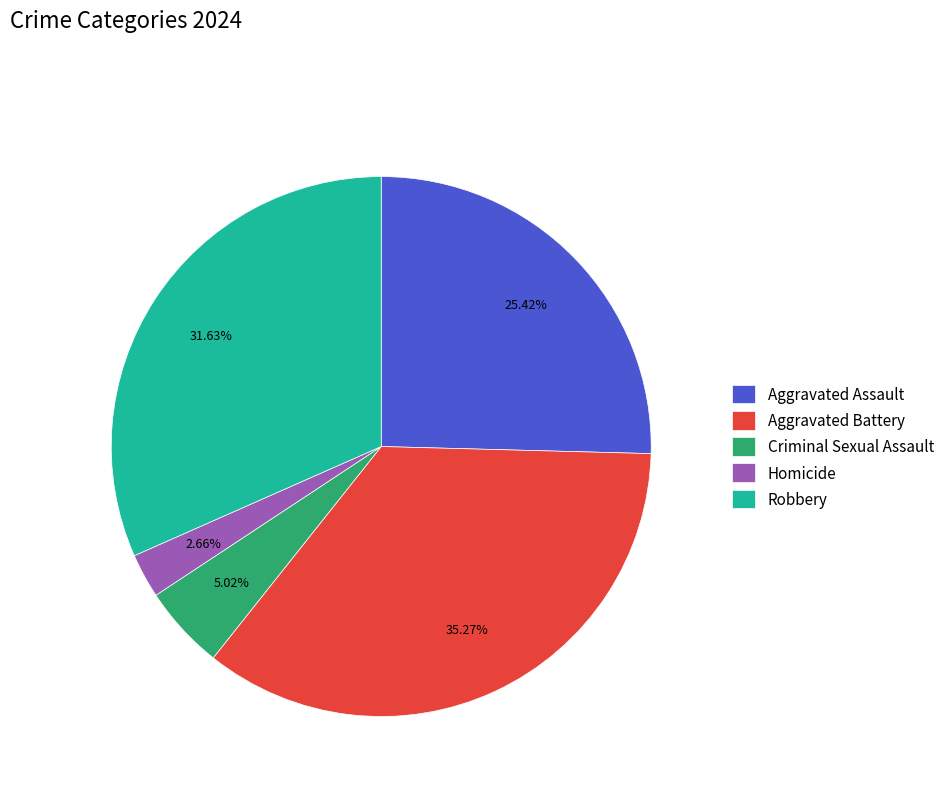

Is there a majority slice in this chart?

No